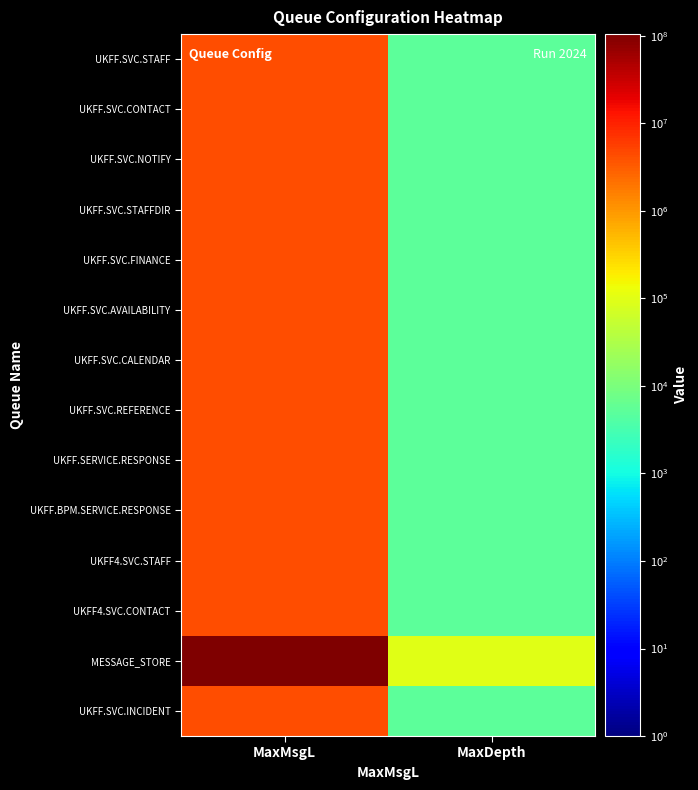

Reading left to right, list all the values displayed in this chart.

UKFF.SVC.STAFF: MaxMsgL=4194304	MaxDepth=5000
UKFF.SVC.CONTACT: MaxMsgL=4194304	MaxDepth=5000
UKFF.SVC.NOTIFY: MaxMsgL=4194304	MaxDepth=5000
UKFF.SVC.STAFFDIR: MaxMsgL=4194304	MaxDepth=5000
UKFF.SVC.FINANCE: MaxMsgL=4194304	MaxDepth=5000
UKFF.SVC.AVAILABILITY: MaxMsgL=4194304	MaxDepth=5000
UKFF.SVC.CALENDAR: MaxMsgL=4194304	MaxDepth=5000
UKFF.SVC.REFERENCE: MaxMsgL=4194304	MaxDepth=5000
UKFF.SERVICE.RESPONSE: MaxMsgL=4194304	MaxDepth=5000
UKFF.BPM.SERVICE.RESPONSE: MaxMsgL=4194304	MaxDepth=5000
UKFF4.SVC.STAFF: MaxMsgL=4194304	MaxDepth=5000
UKFF4.SVC.CONTACT: MaxMsgL=4194304	MaxDepth=5000
MESSAGE_STORE: MaxMsgL=104857600	MaxDepth=100000
UKFF.SVC.INCIDENT: MaxMsgL=4194304	MaxDepth=5000